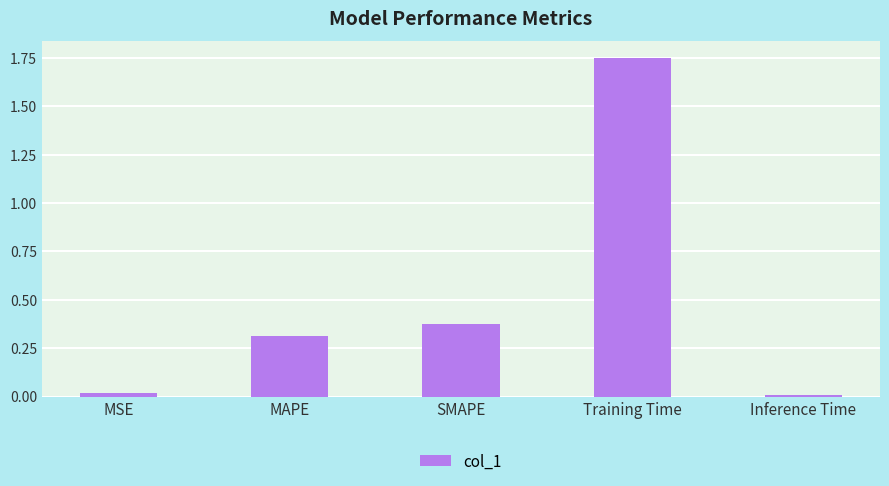

True or false: the data shows 0.3 at MAPE.

True